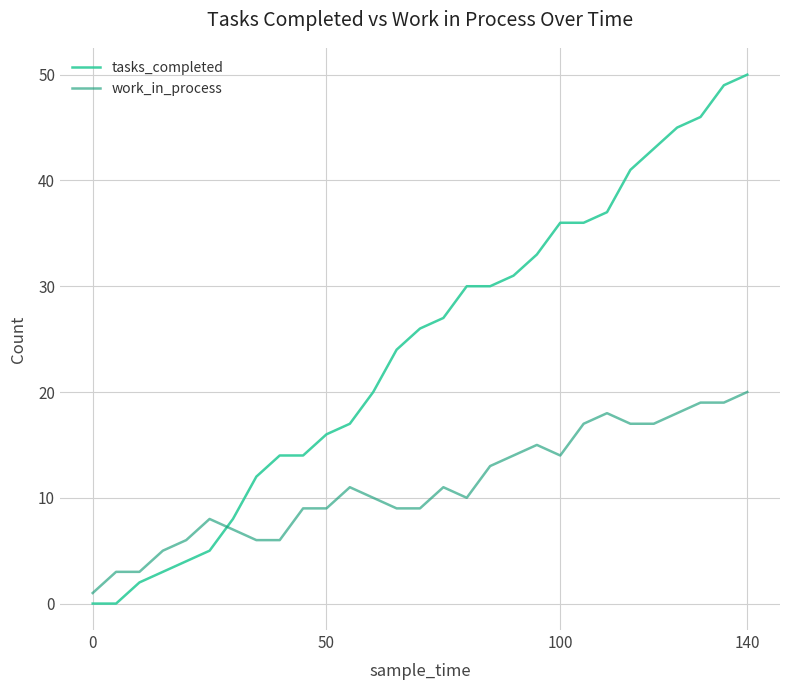

Which series has the largest total across all categories?

tasks_completed